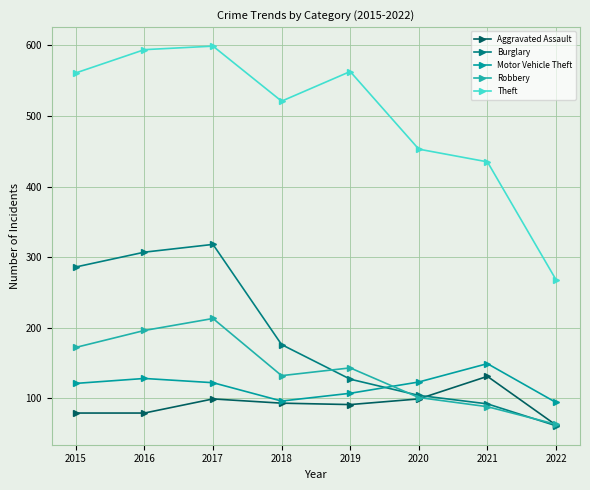

Between 2022 and 2016, which is larger?

2016